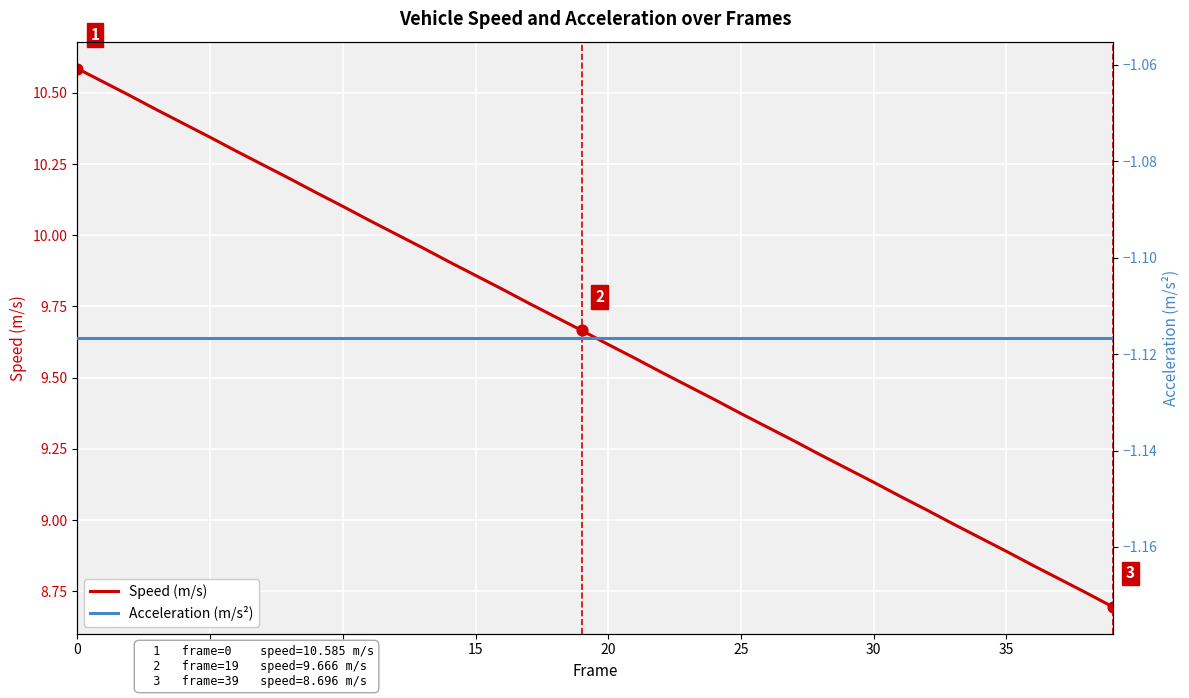

Which series has the largest Y range (max minus min)?

Speed (m/s)